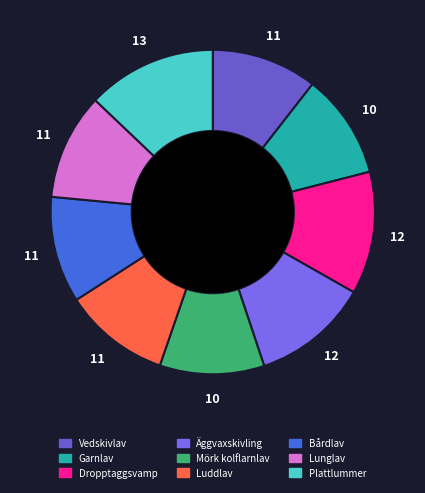

Does any single category account for the majority?

No